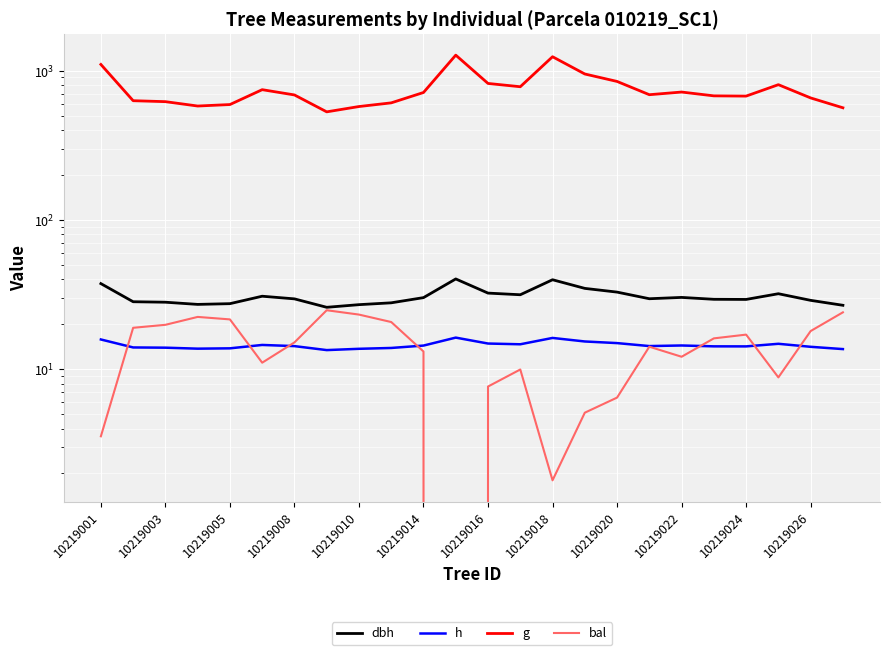

At which label does dbh first exceed 29?

10219001